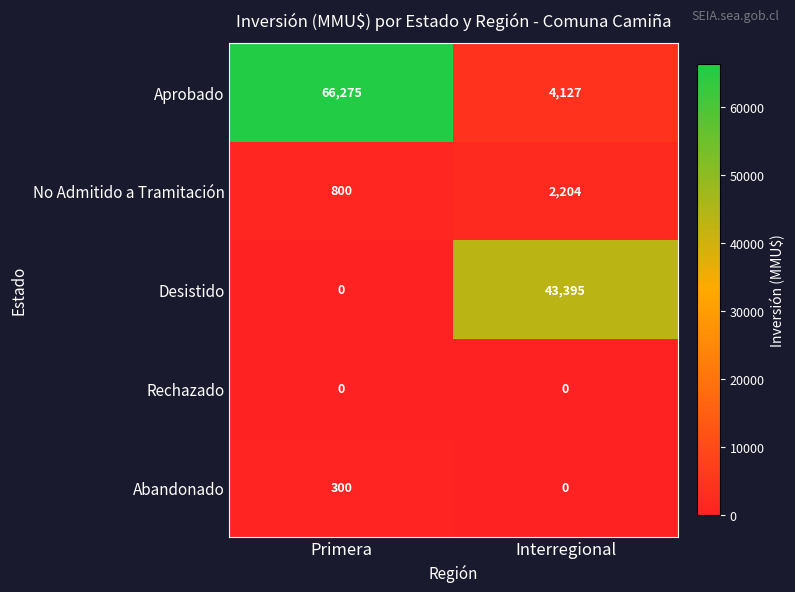

Between Primera and Interregional, which series saw the biggest shift?

Aprobado